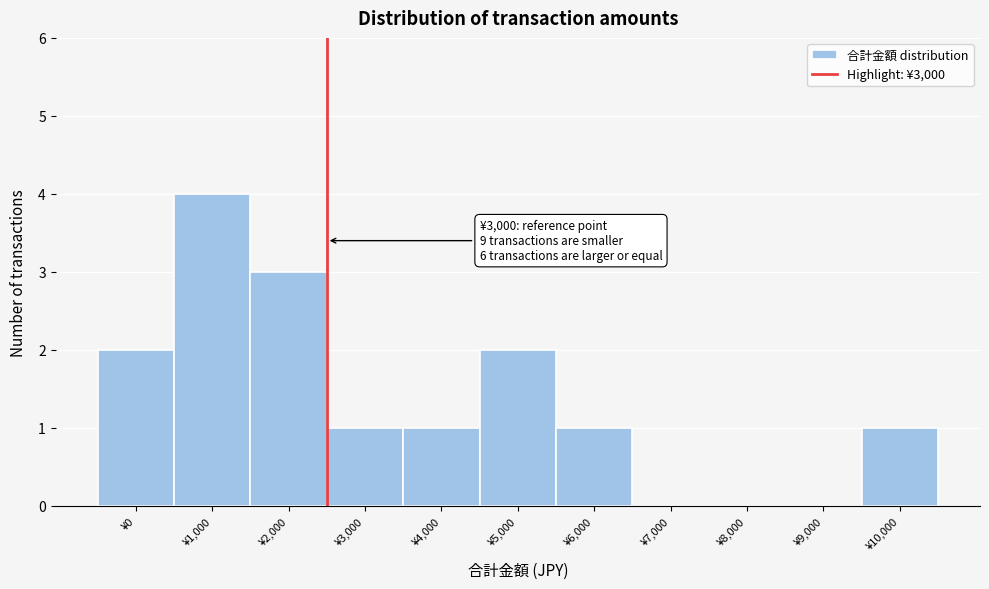

Reading right to left, what are all the values shown in this chart?

¥10,000=1	¥9,000=0	¥8,000=0	¥7,000=0	¥6,000=1	¥5,000=2	¥4,000=1	¥3,000=1	¥2,000=3	¥1,000=4	¥0=2